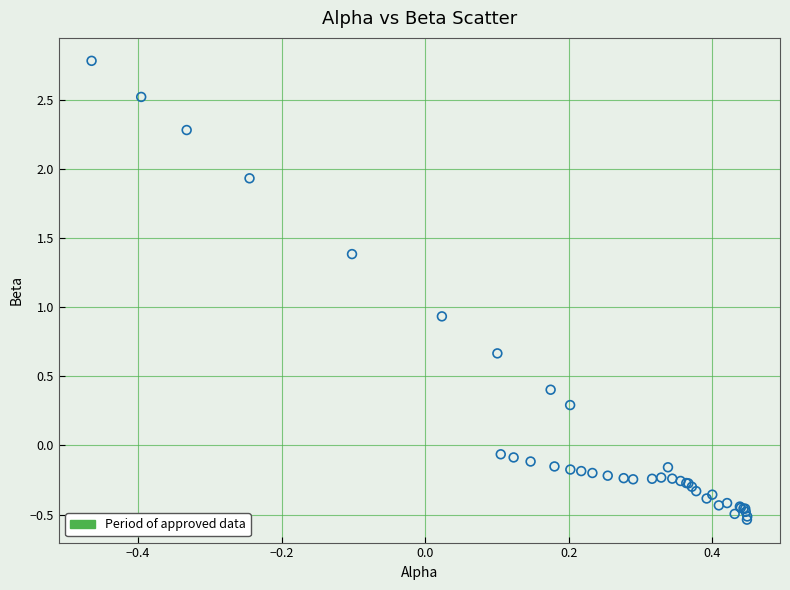

What Y value in the scatter plot is closest to 1?

0.9